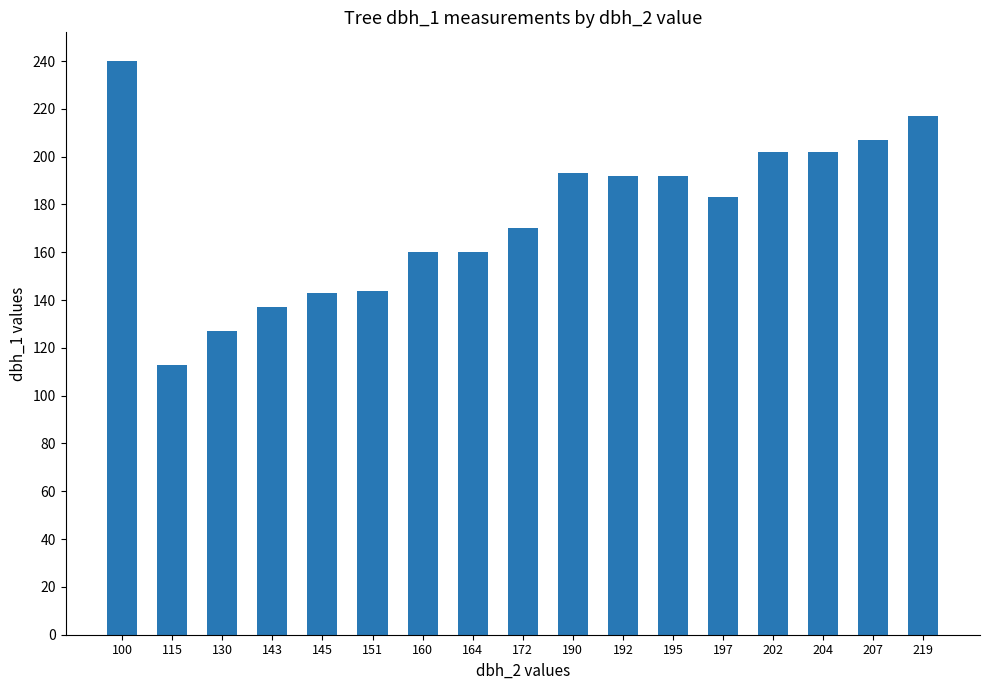

What is the ratio of the value at 151 to the value at 204?

0.7